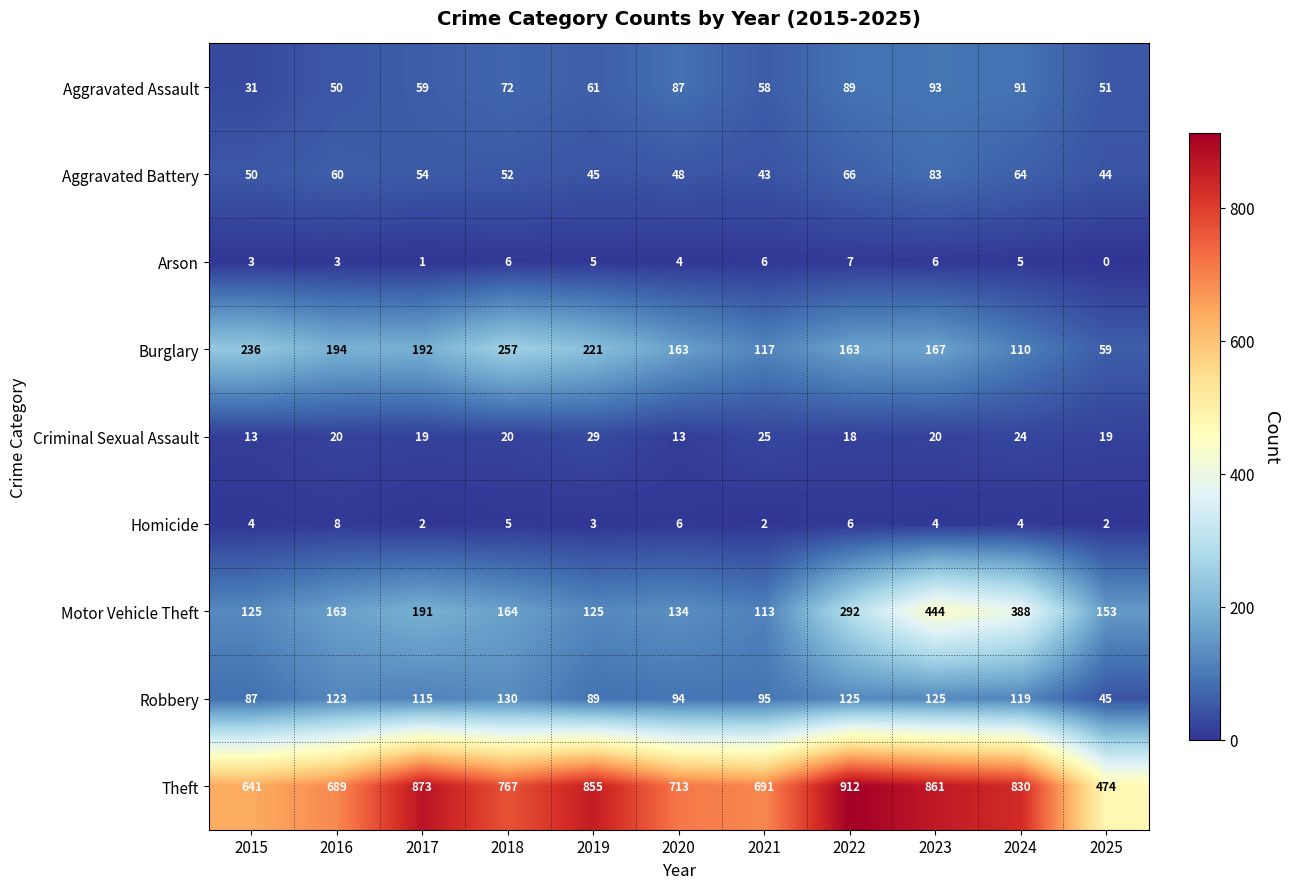

What is the sum of the Homicide values at 2024 and 2019?

7